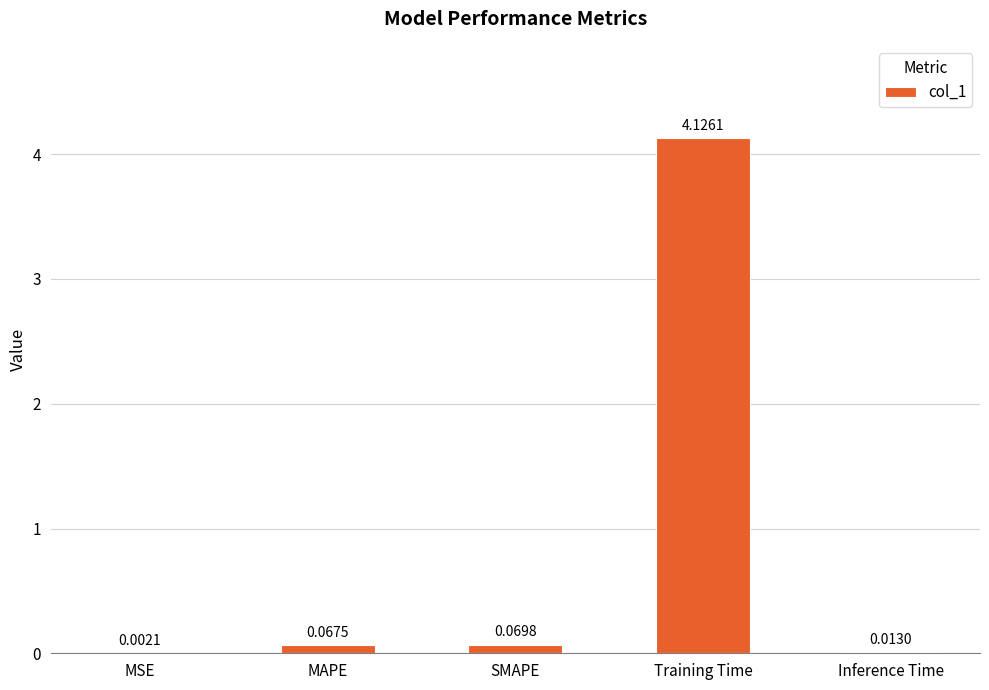

Where is the data nearest to the value 2?

SMAPE